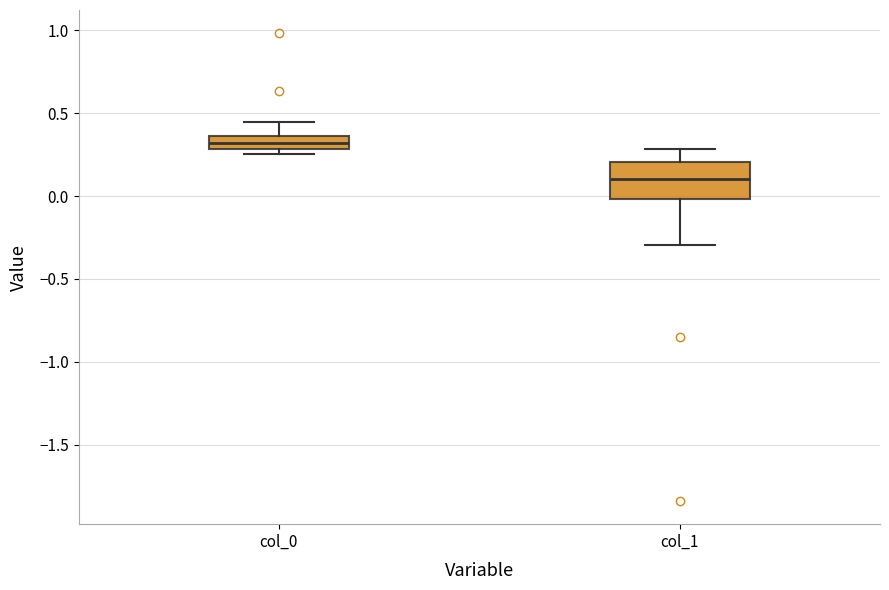

Reading left to right, transcribe this box plot: for each box, give where its median line is, the range the box spans, and where its two whiskers end, as read against the y-axis. The values are not printed on the chart, so give them approximately, as read against the axis.

col_0: median 0.30 (inside the box), box 0.30 to 0.35, whiskers 0.25 to 0.45
col_1: median 0.10, box 0.00 to 0.20, whiskers -0.30 to 0.30